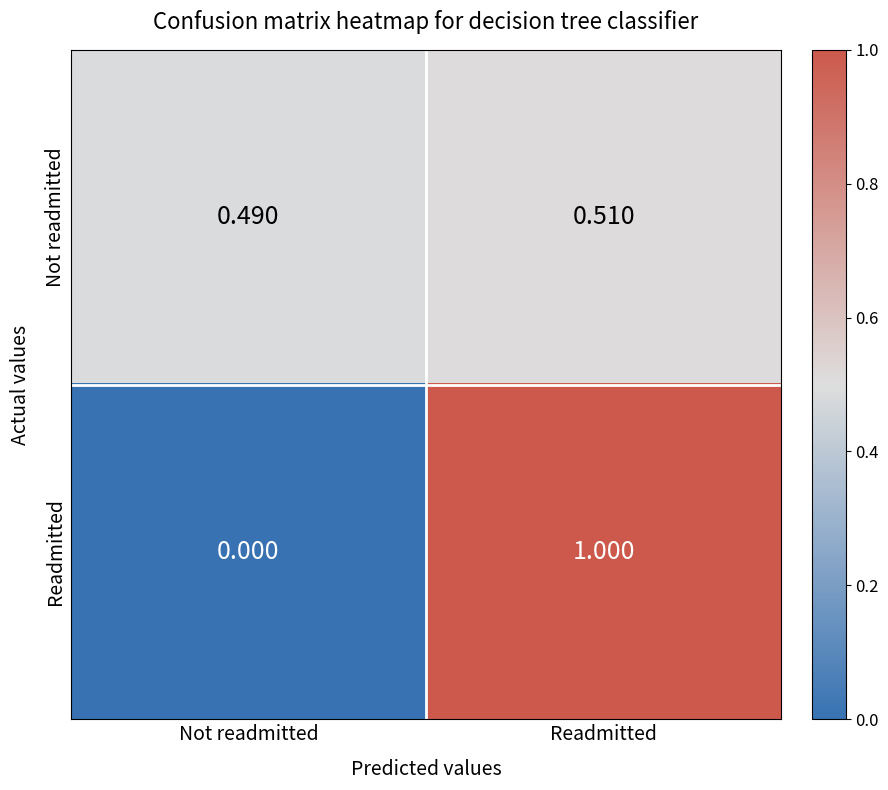

Which series has the largest range (max minus min)?

Readmitted